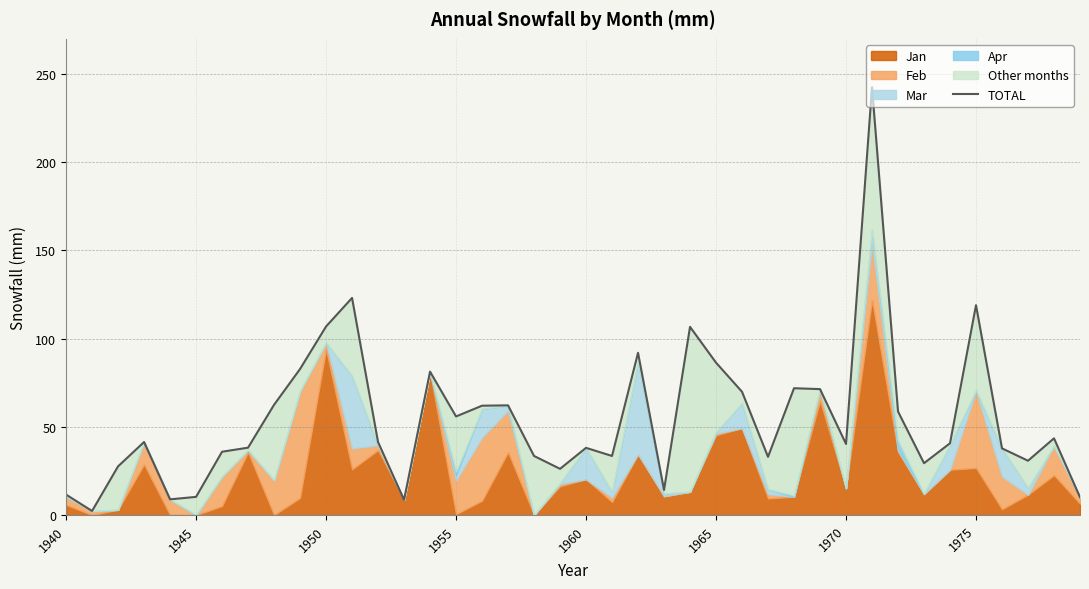

Reading right to left, transcribe all the data shown in this chart.

10.1	43.5	30.8	37.8	119.0	40.7	29.4	58.7	242.6	40.3	71.4	71.9	33.0	69.9	86.4	106.7	14.2	92.0	33.5	38.1	26.2	33.5	62.2	62.0	55.9	81.3	8.6	41.4	123.1	106.9	82.8	62.5	38.2	35.9	10.3	8.9	41.4	27.6	2.3	11.6